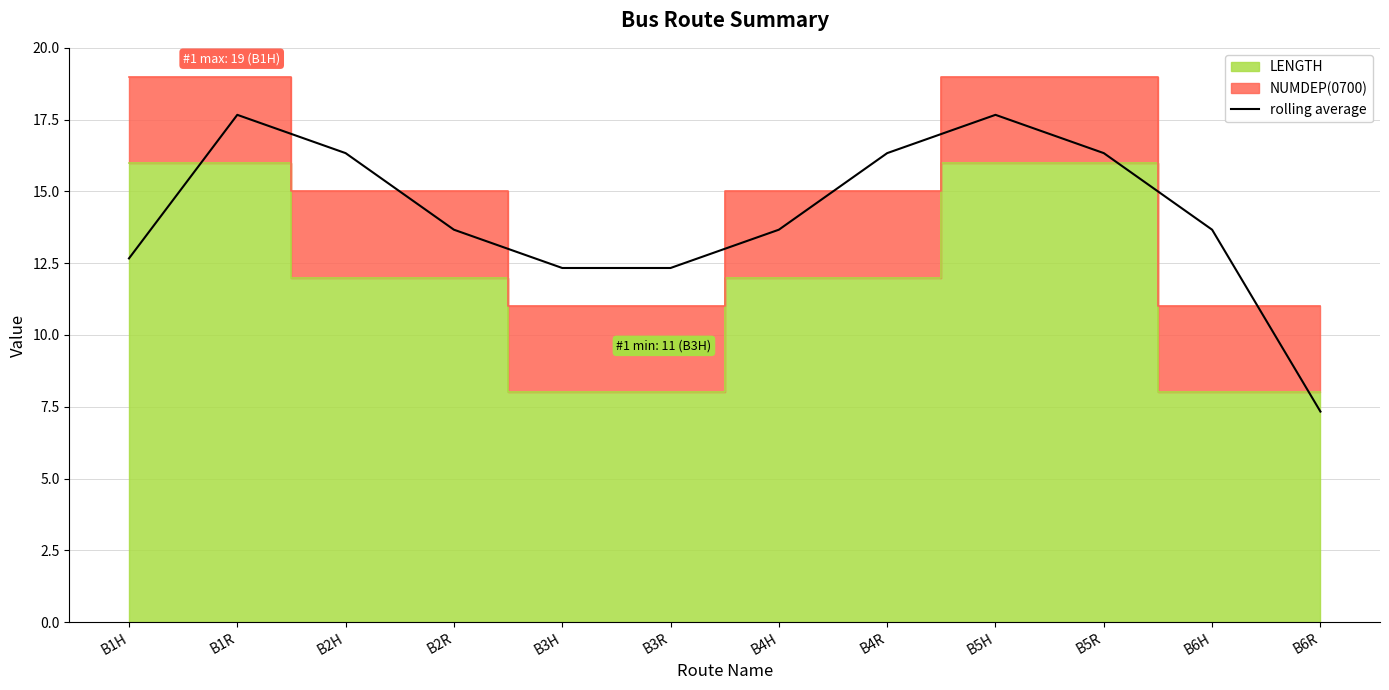

List the labels in order of value, largest first.

B1R, B5H, B2H, B4R, B5R, B2R, B4H, B6H, B1H, B3H, B3R, B6R